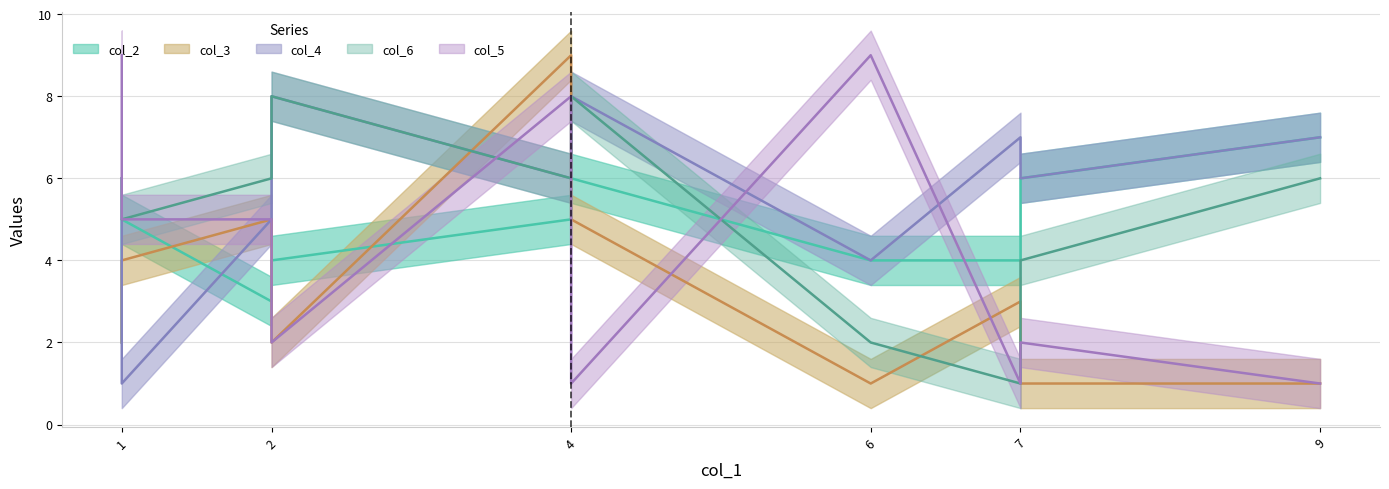

Is the value of col_6 at 9 greater than the value of col_5 at 6?

No